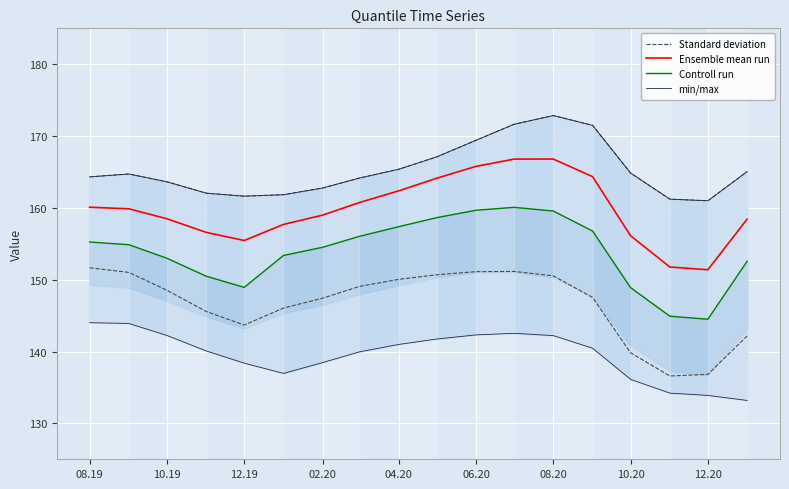

How many interior local valleys does the Standard deviation series have?

2